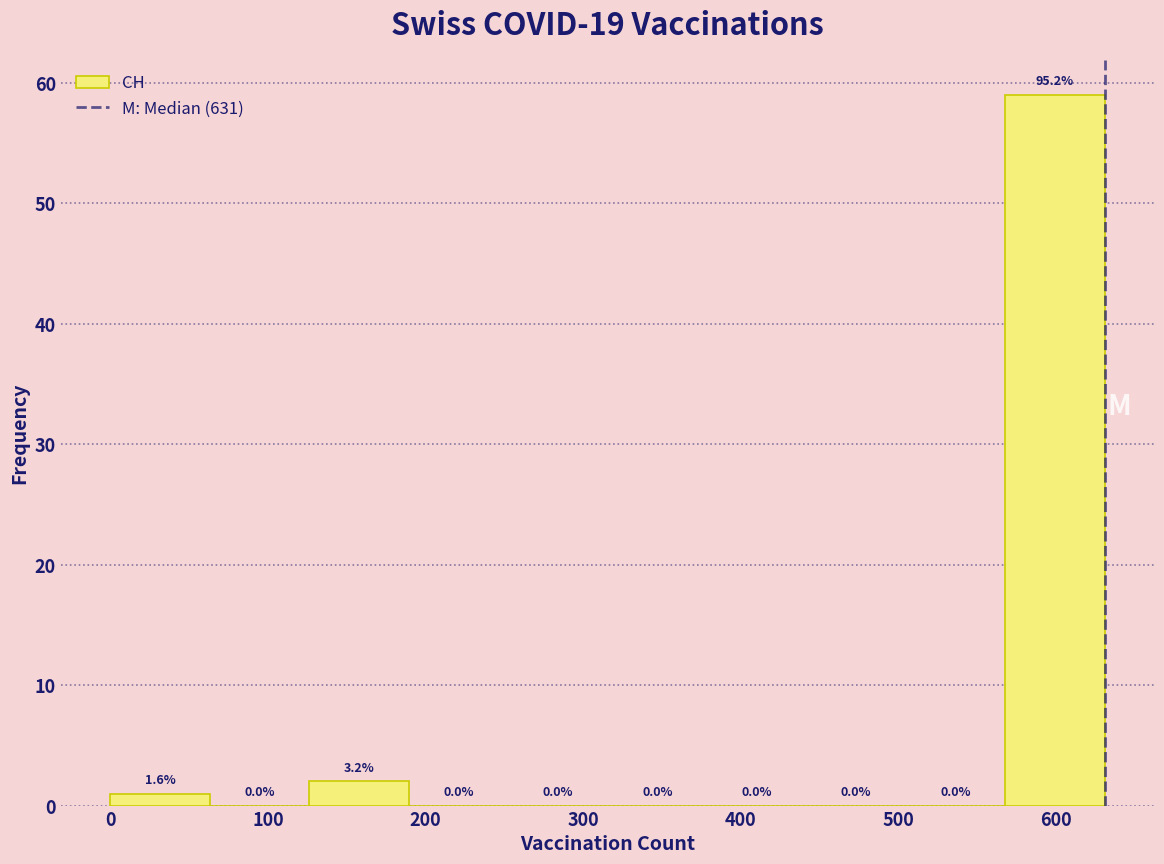

Over which range of the x-axis is the bar tallest?

570 to 630